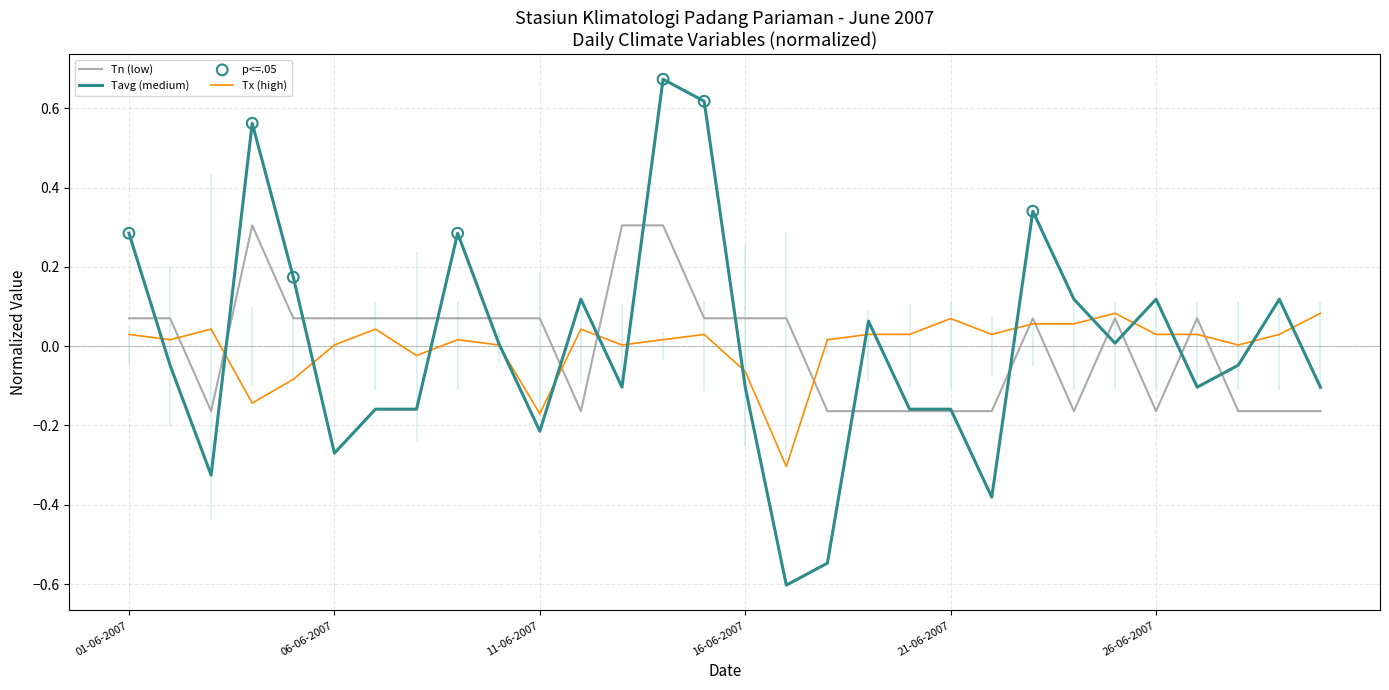

What is the minimum value for Tavg (medium)?

-0.6